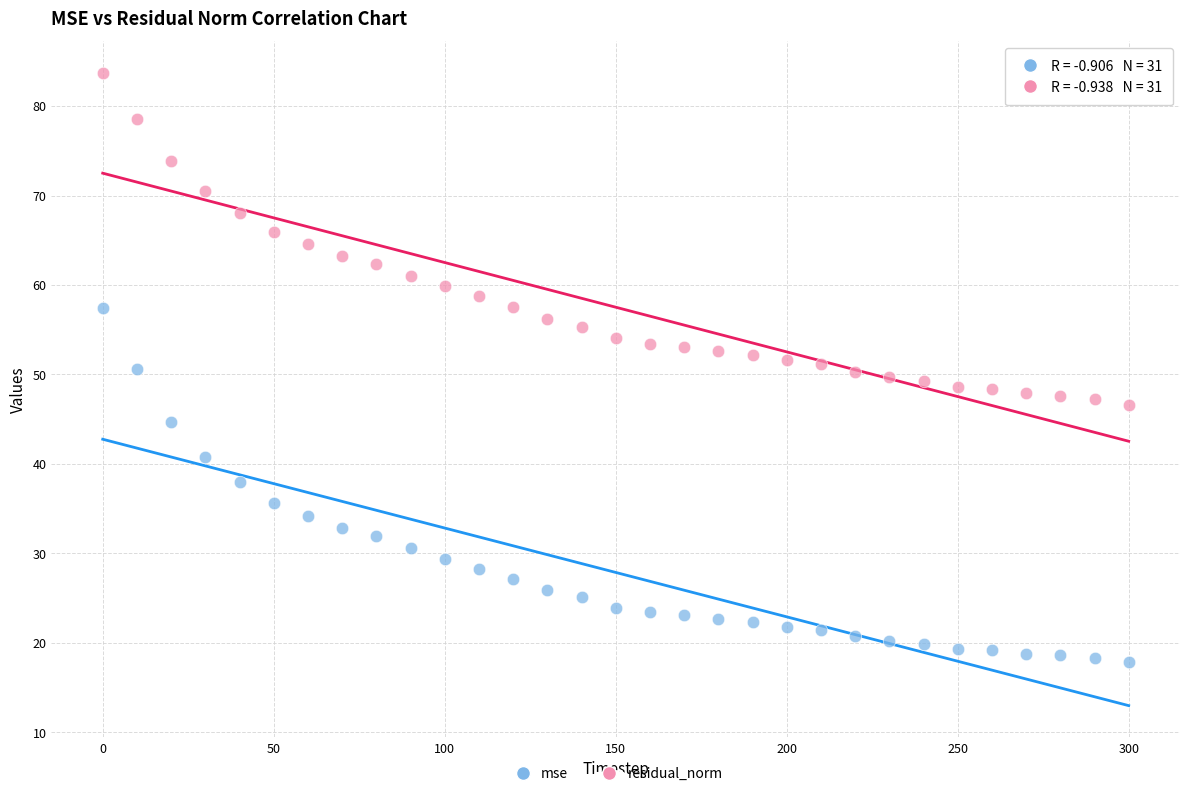

What are all the series names shown in the legend?

mse, residual_norm